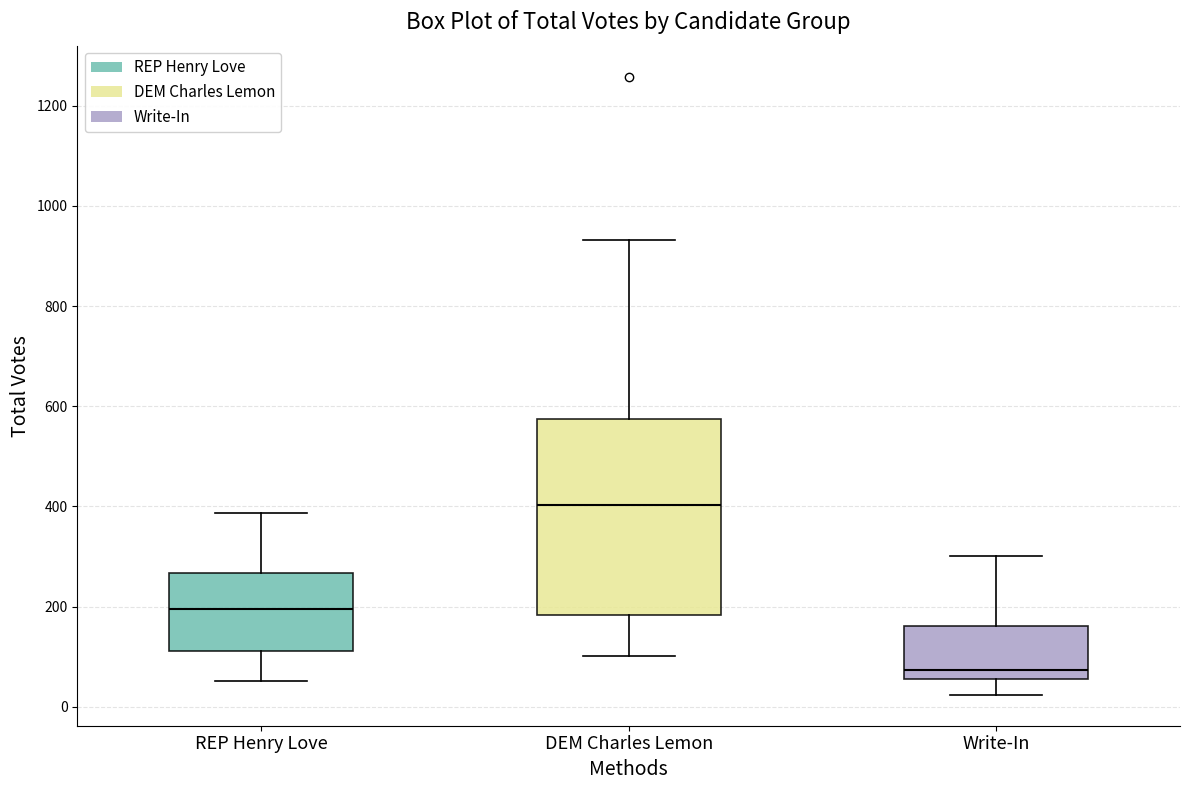

Which box's median line is the highest?

DEM Charles Lemon